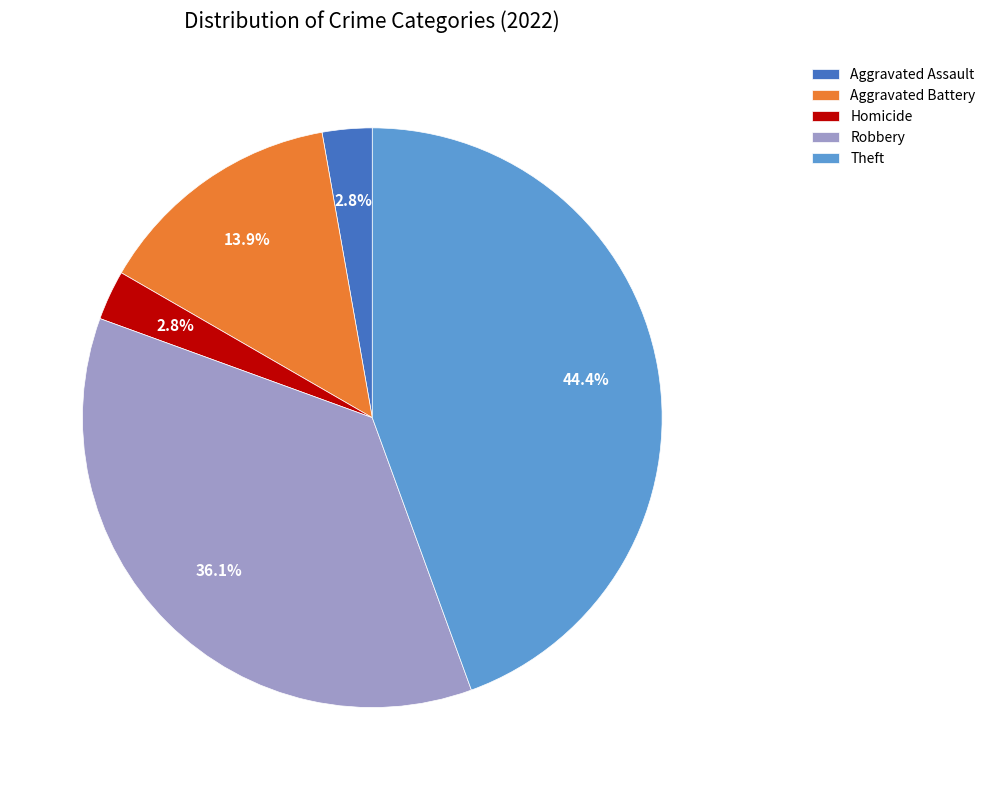

True or false: Theft accounts for 33% of the total.

False